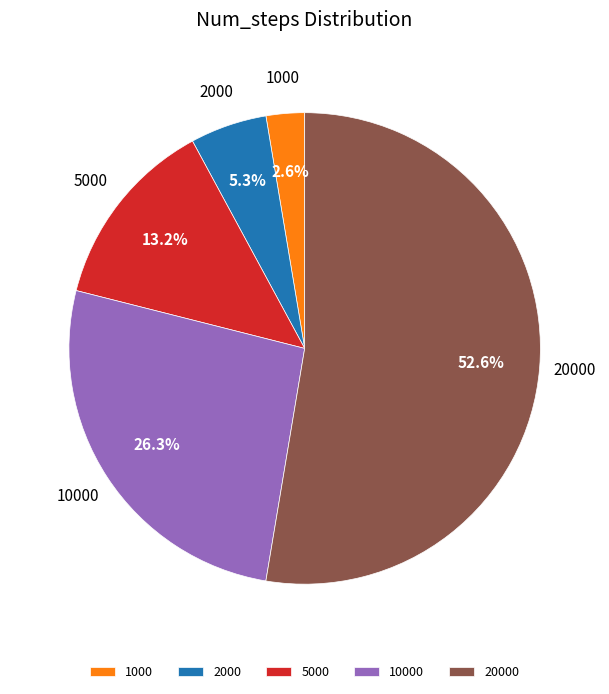

What portion of the pie excludes 10000?

73.7%